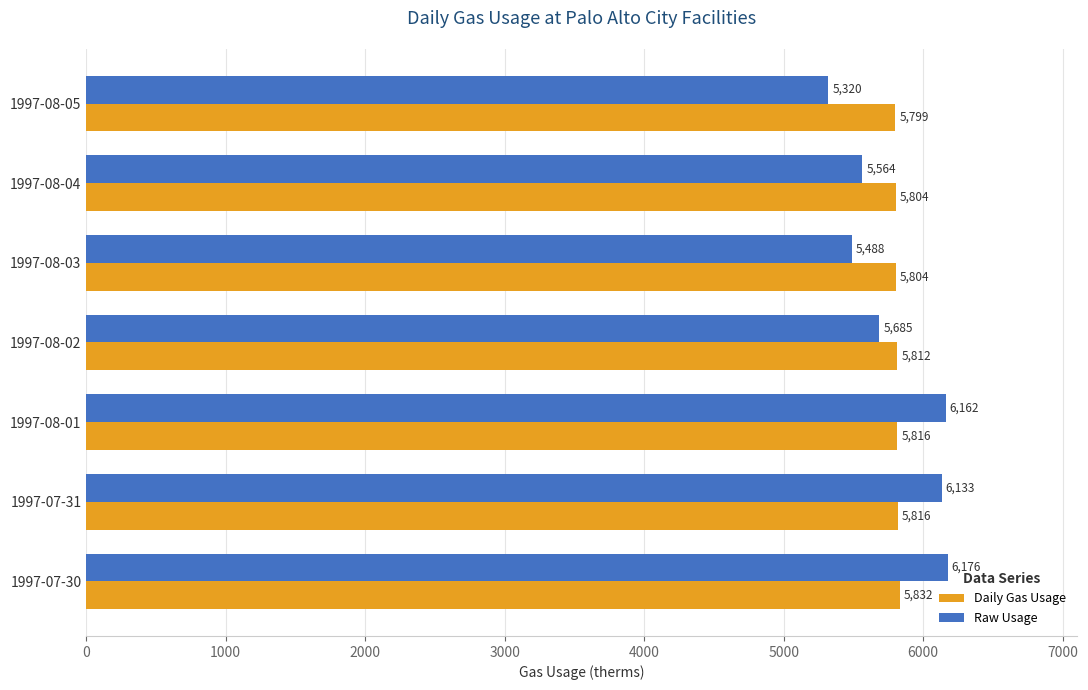

List the series in order of their peak value, highest first.

Raw Usage, Daily Gas Usage